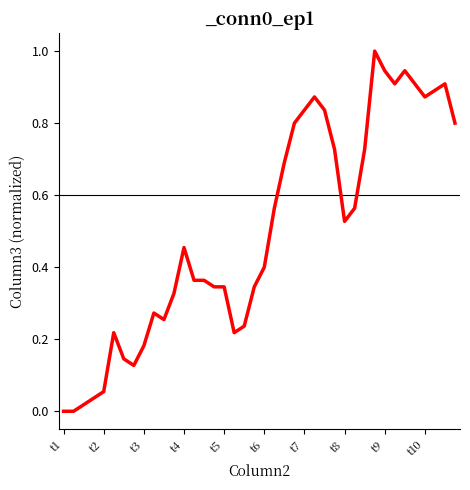

What is the maximum value shown in the chart?

1.0